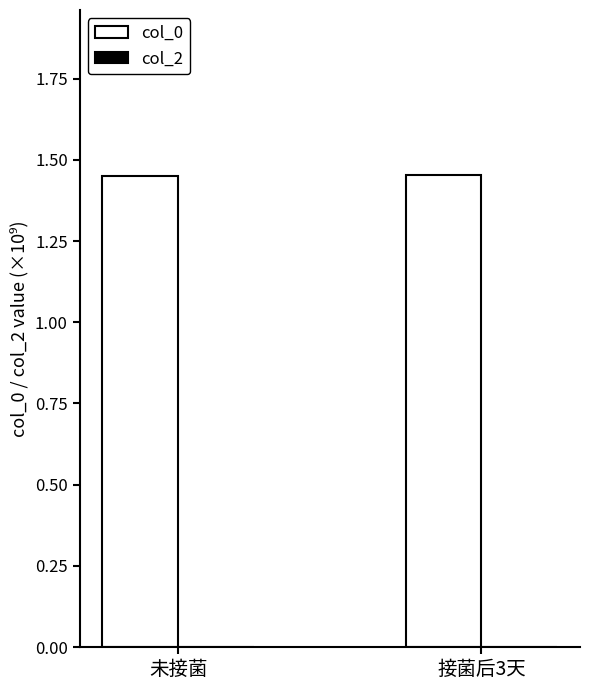

How many data points does each series have?

2